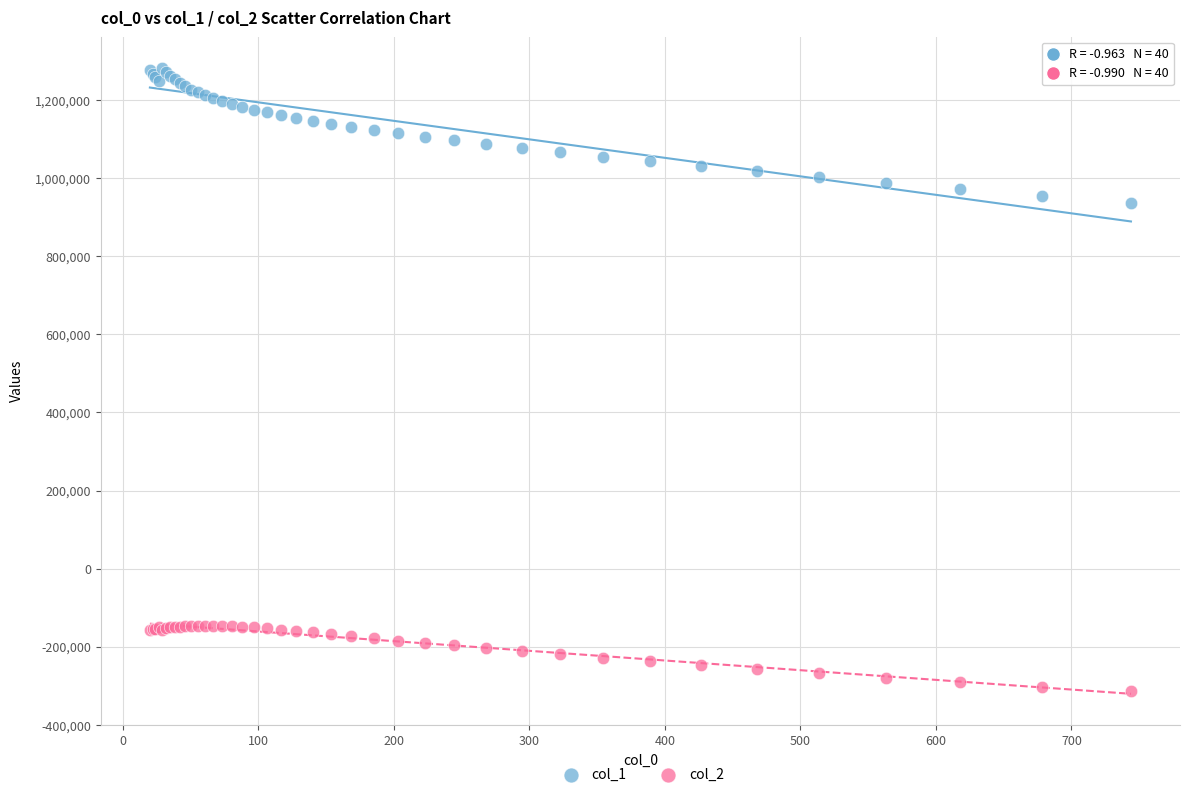

Which series contains the lowest Y value?

col_2